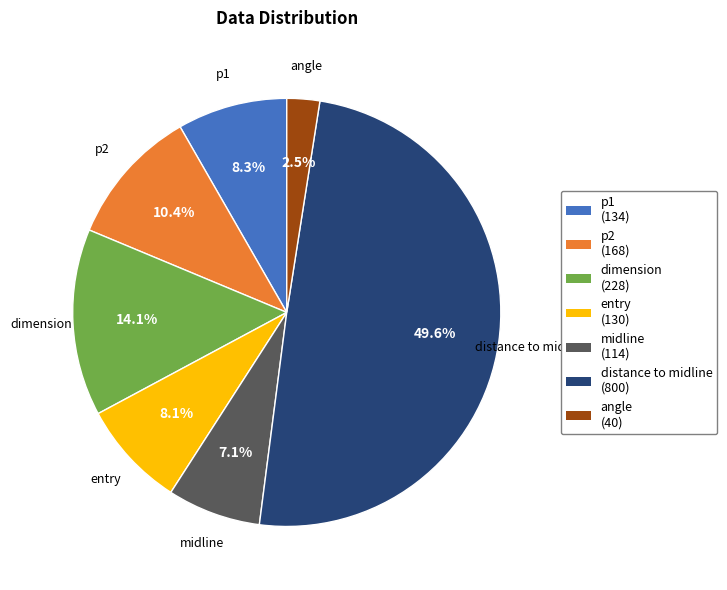

Is angle the majority of the pie?

No